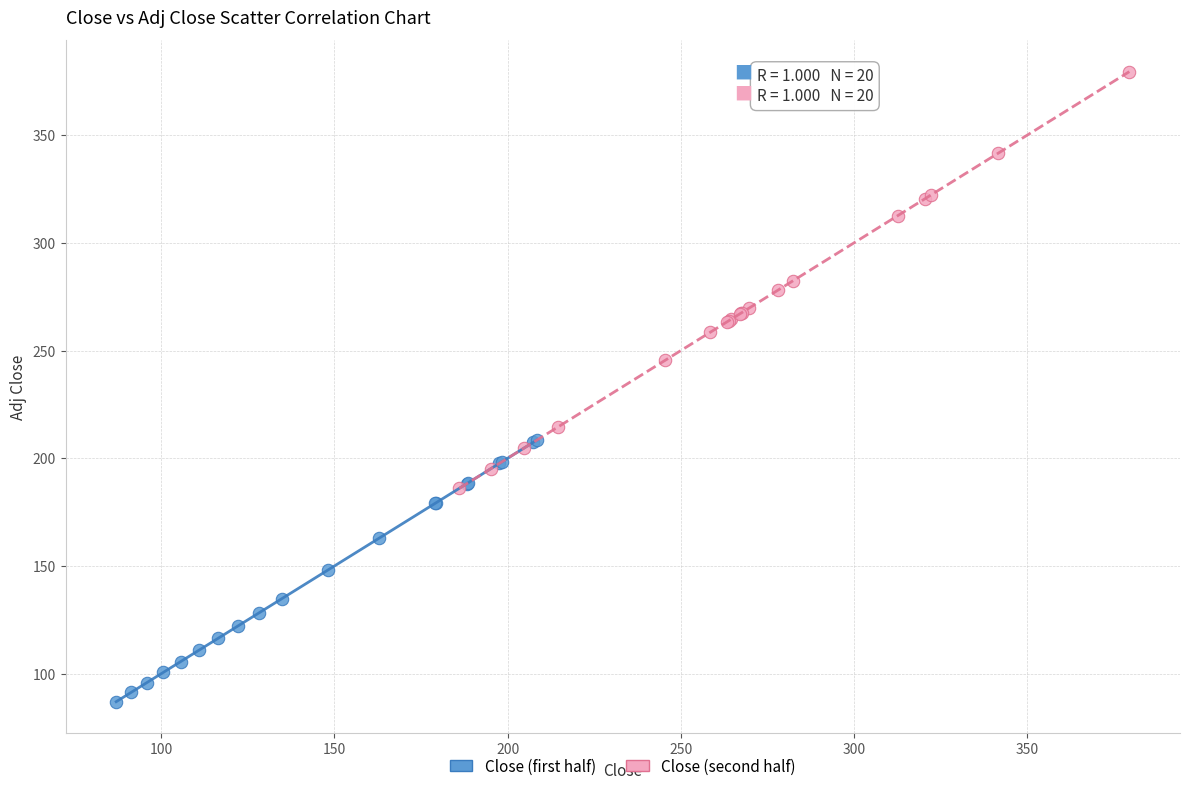

Which series has the widest spread of Y values?

Close (second half)